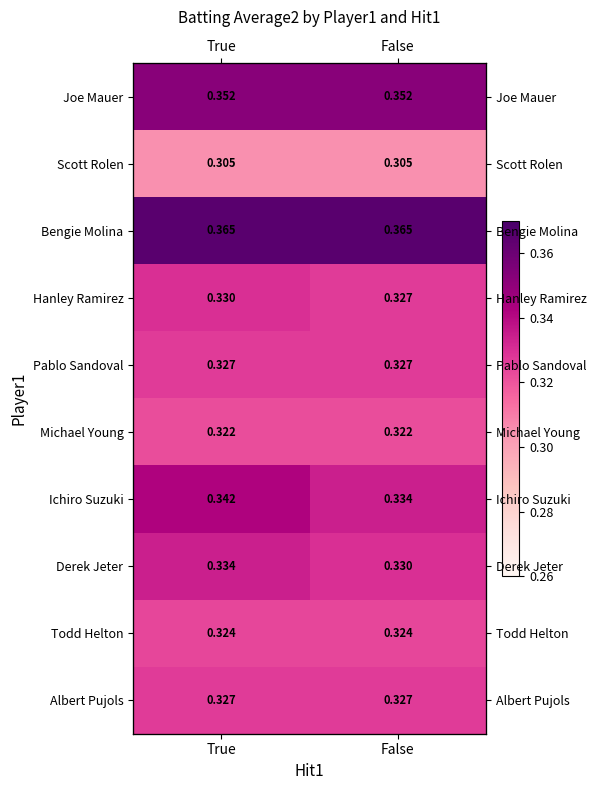

Read the Derek Jeter value at False.

0.3